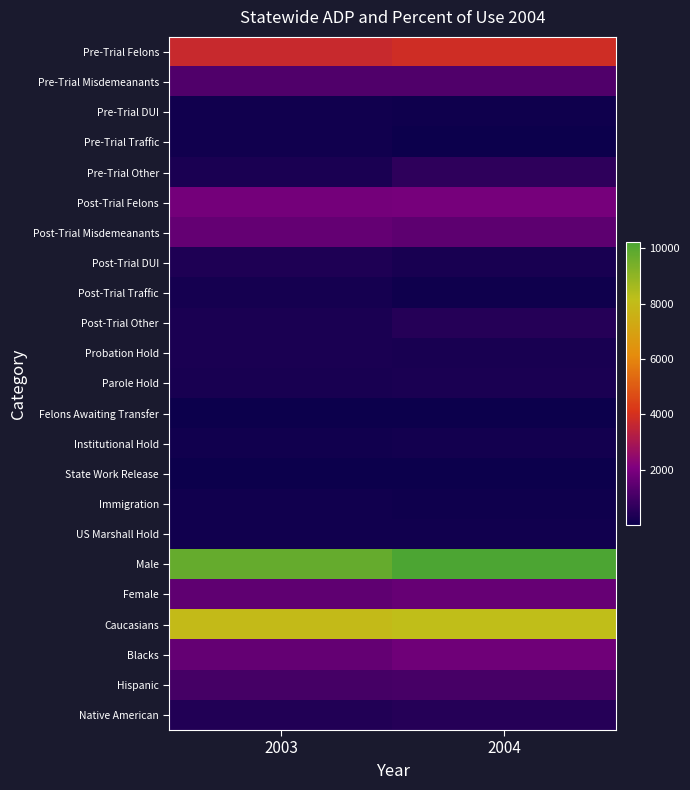

What is the total value across all series at 2003?

33092